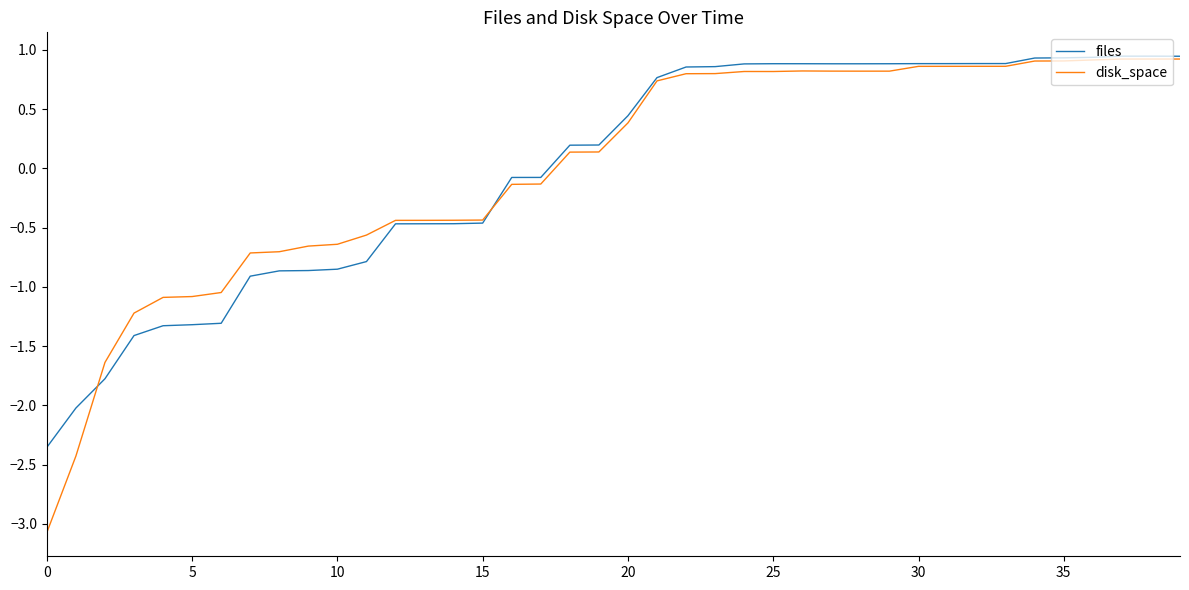

Which series has the largest range (max minus min)?

disk_space